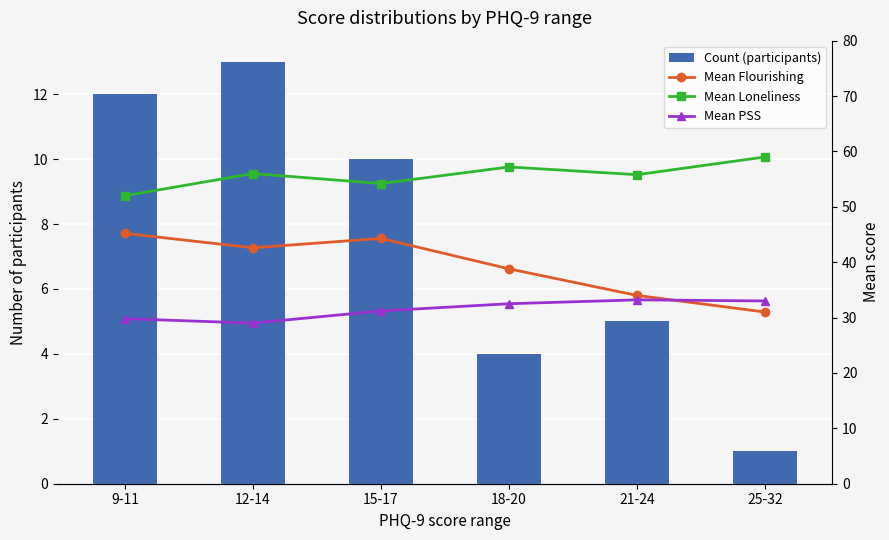

What is the maximum value for Mean PSS?

33.2